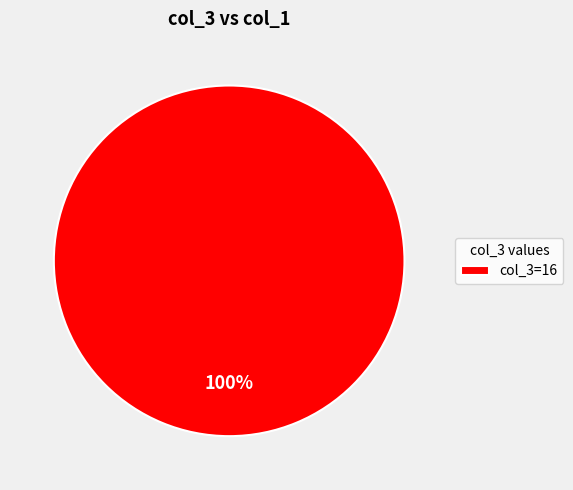

The col_3=16 slice represents 100% of the pie. True or false?

True